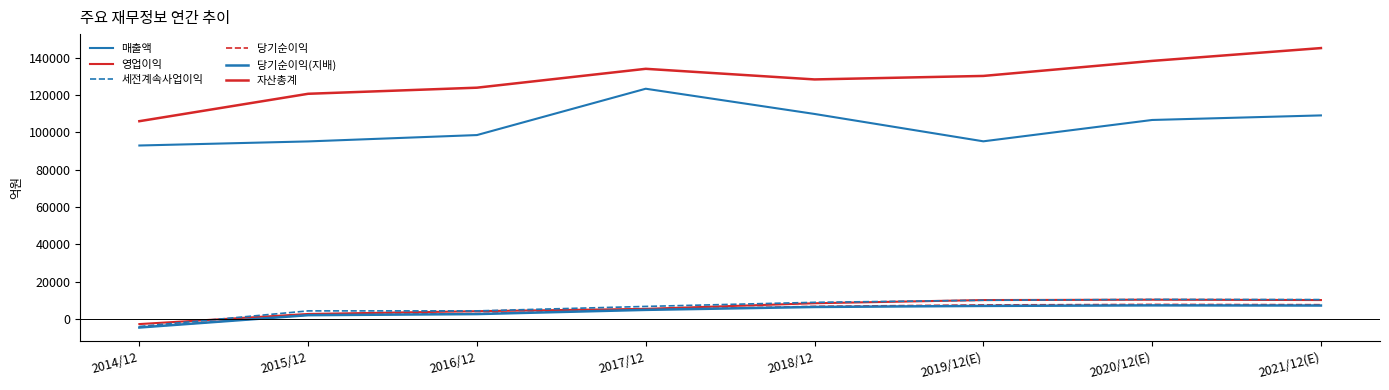

What is the difference between the maximum and minimum values in the 당기순이익 series?

12229